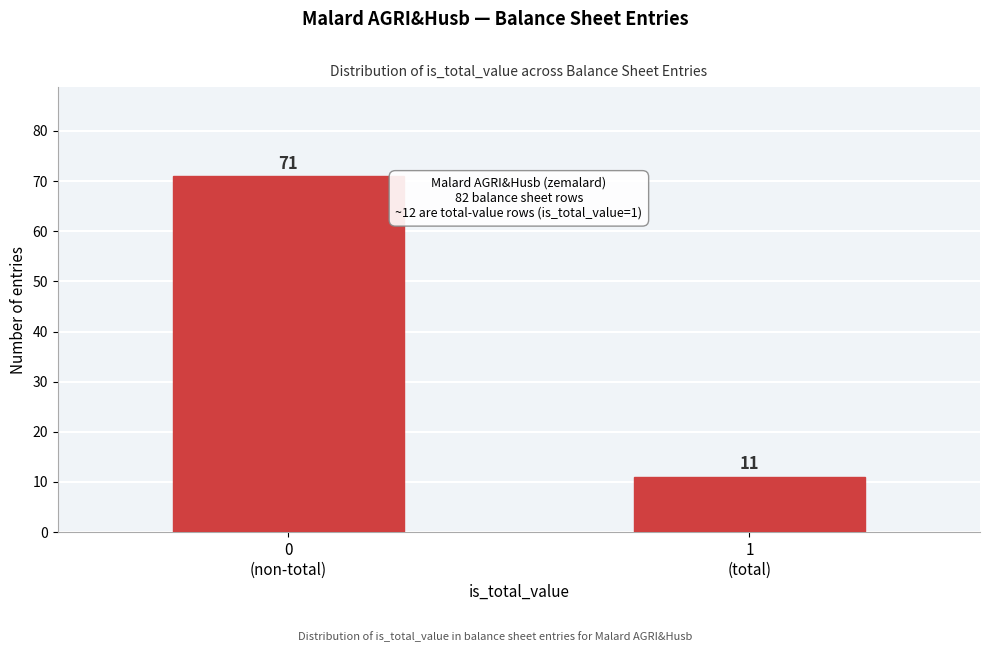

Reading right to left, list all the values displayed in this chart.

11	71